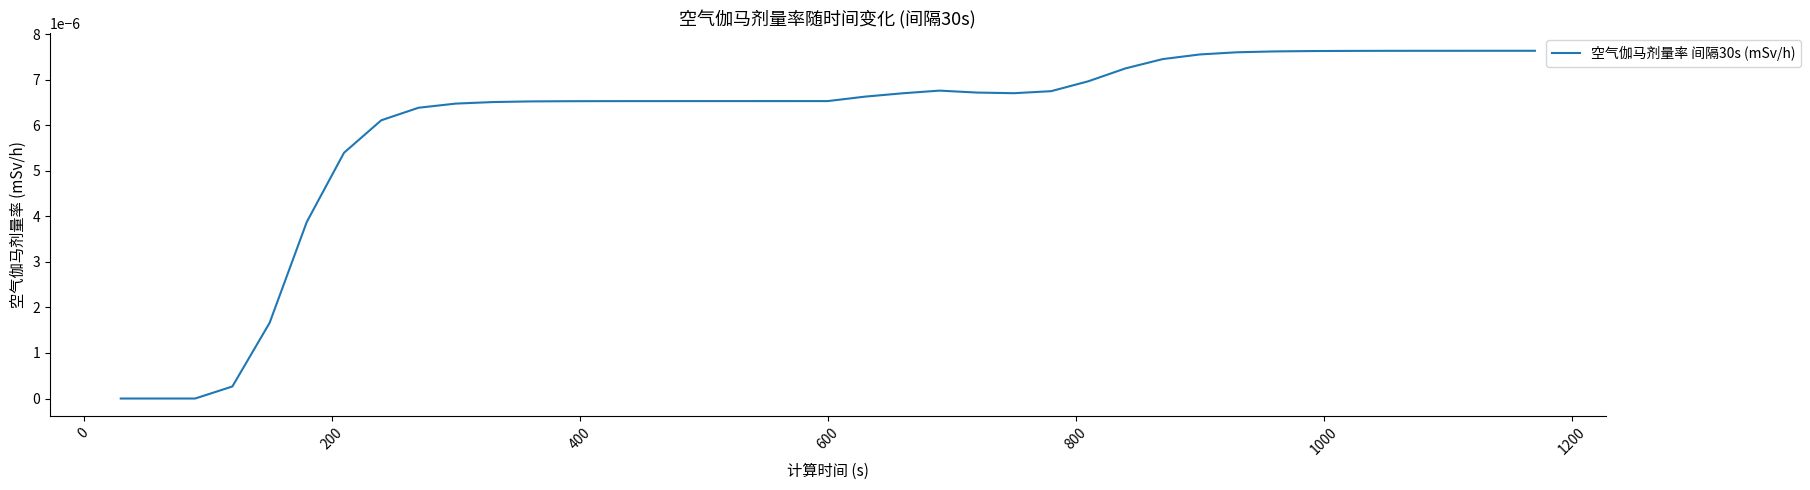

Does the chart have visible grid lines?

No